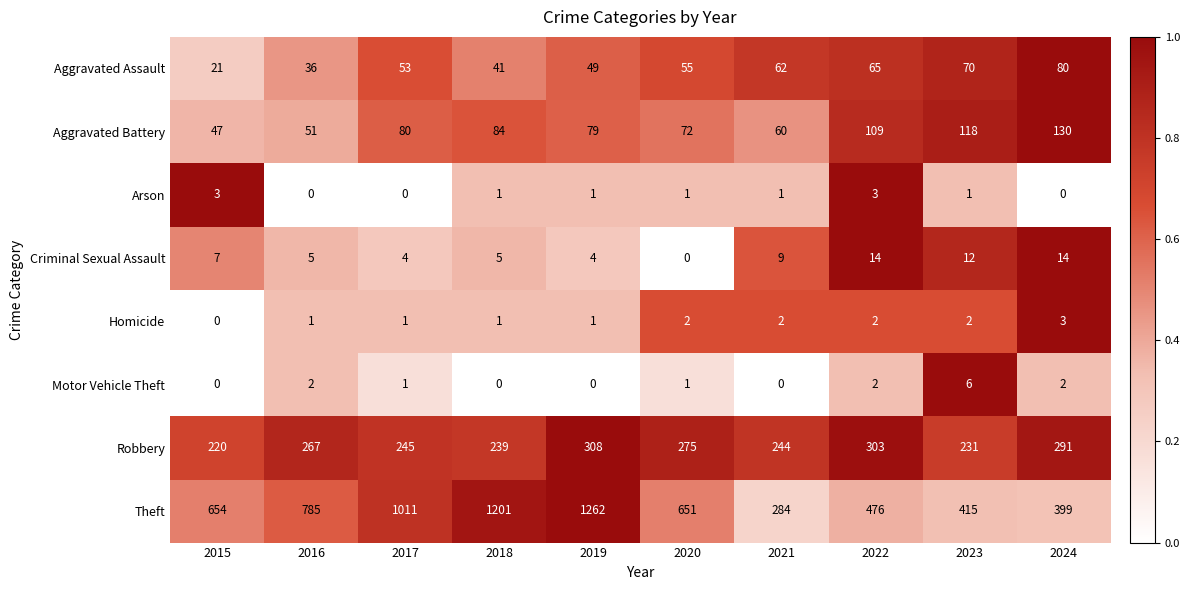

Where does the Motor Vehicle Theft series first go above 1?

2016